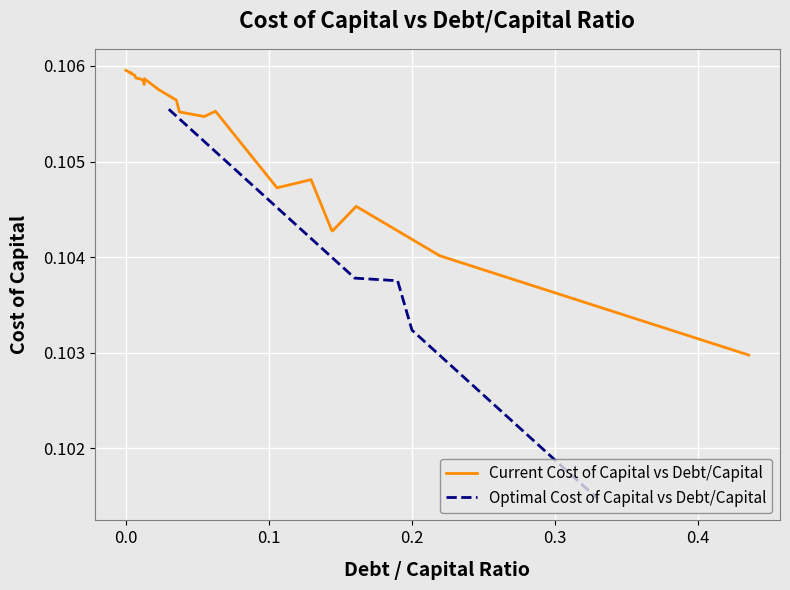

Does the chart display data point markers on the line(s)?

No